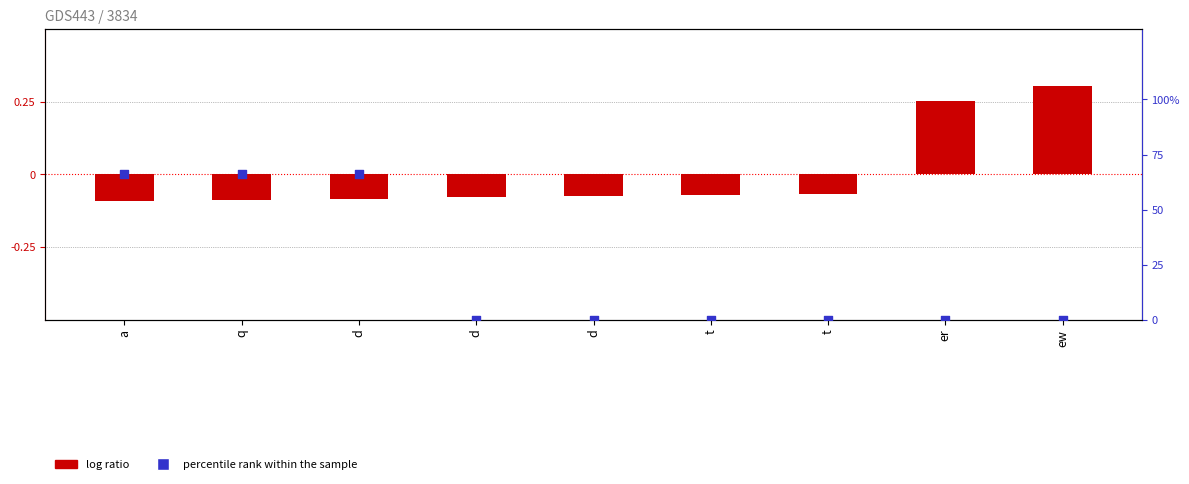

What are all the series names shown in the legend?

log ratio, percentile rank within the sample